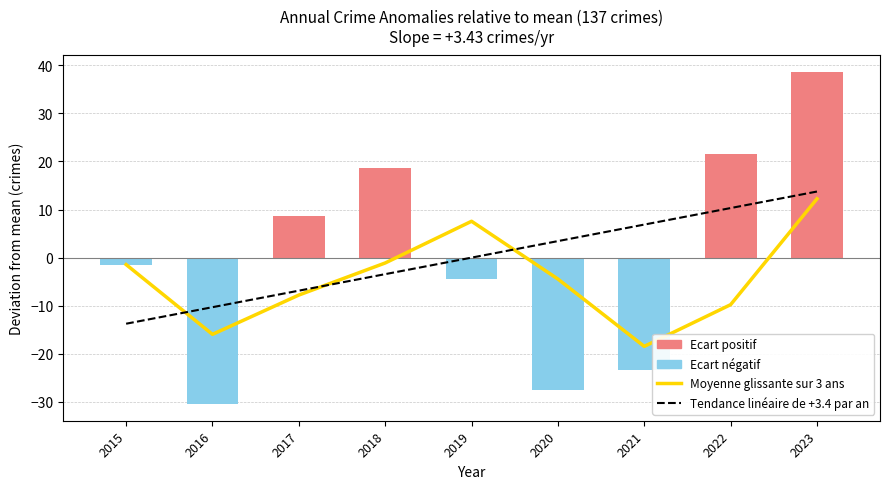

Are the bars horizontal?

No